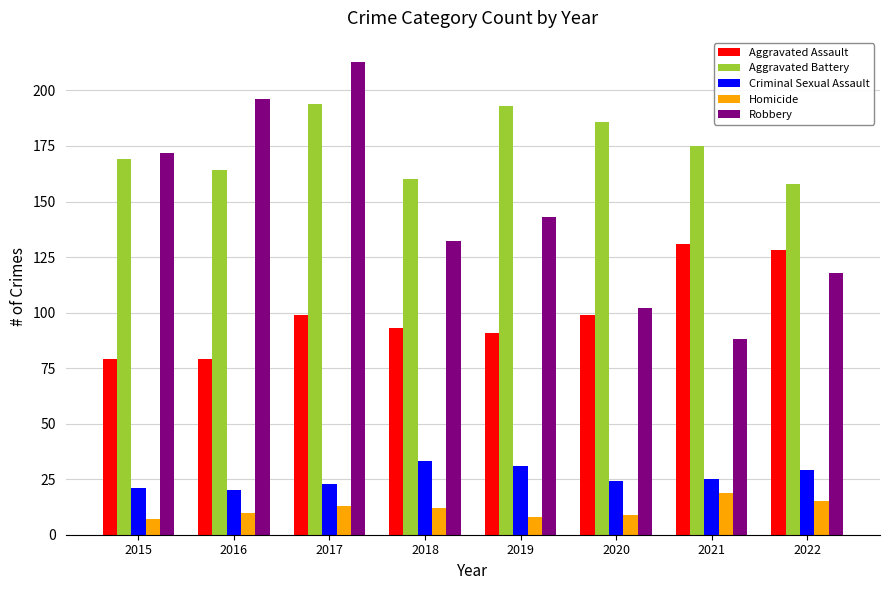

What is the sum of the Criminal Sexual Assault values at 2021 and 2017?

48